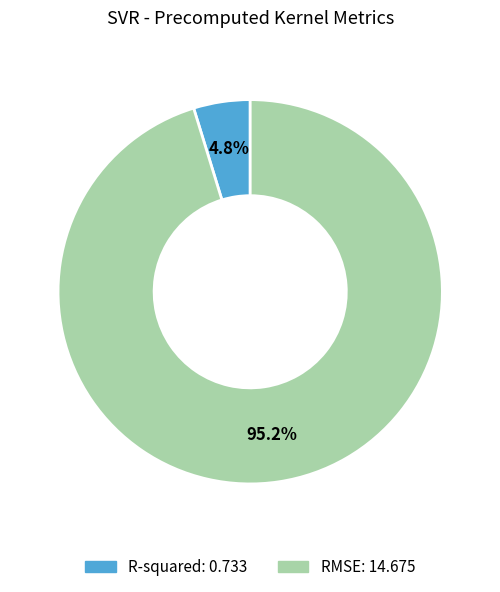

How many segments does this pie chart have?

2